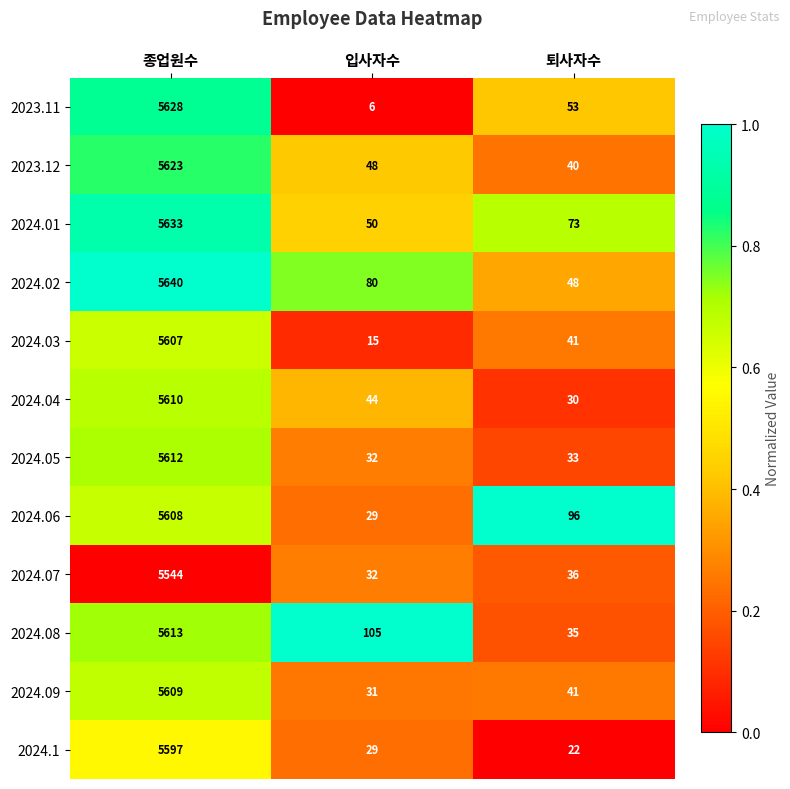

Which series has the largest range (max minus min)?

2023.11